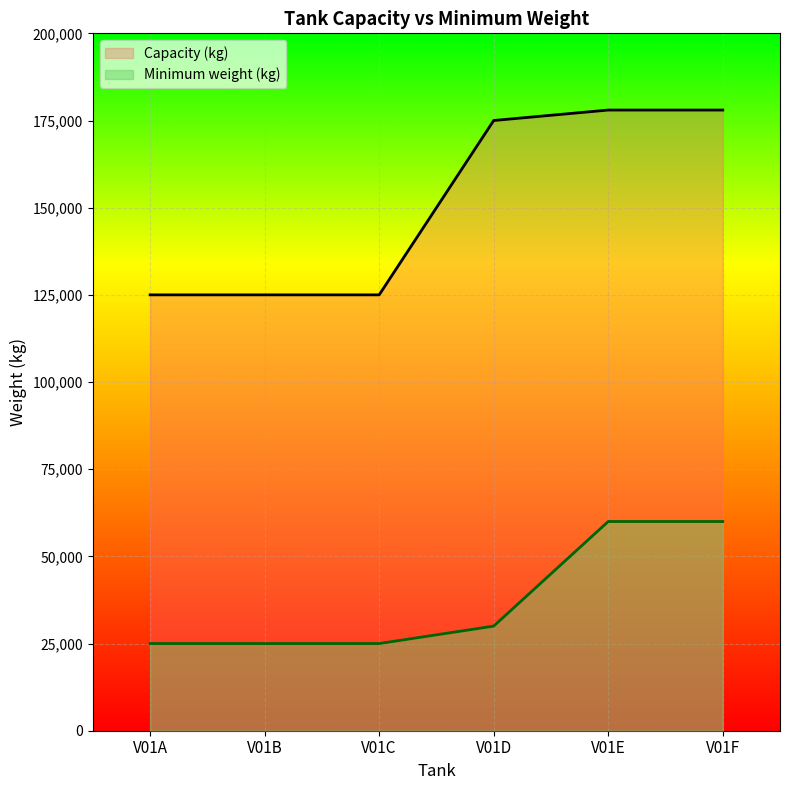

The value of Minimum weight (kg) at V01C is 43343. True or false?

False